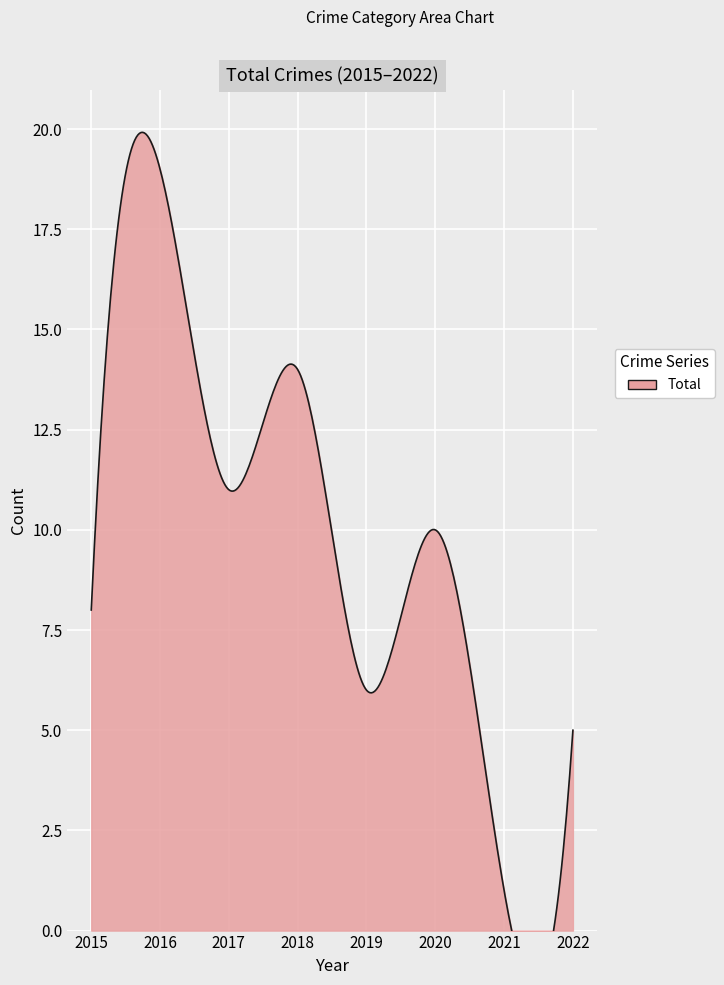

The Theft series shows 3 at 2020. True or false?

False